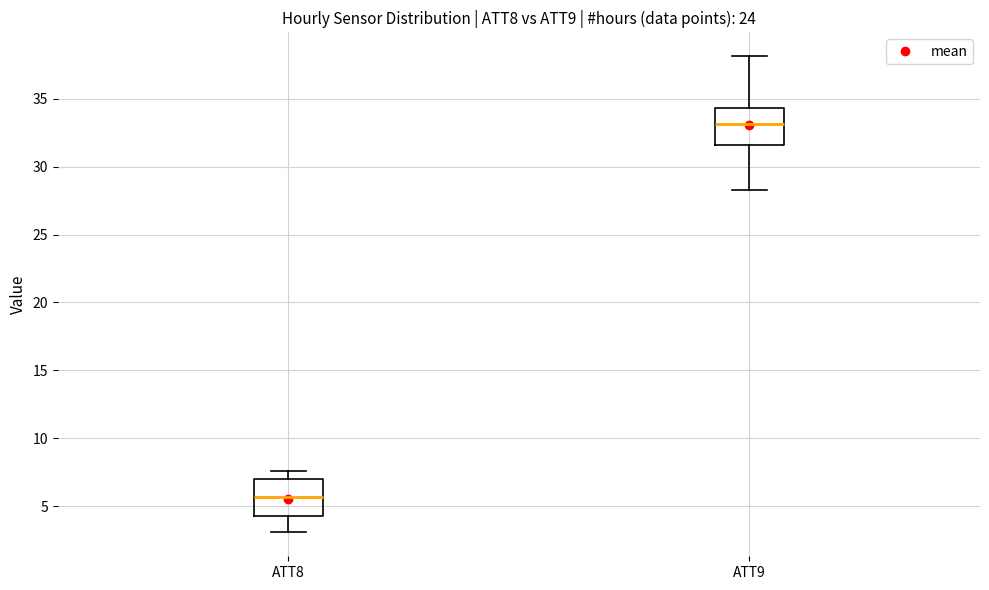

Reading left to right, transcribe this box plot: for each box, give where its median line is, the range the box spans, and where its two whiskers end, as read against the y-axis. The values are not printed on the chart, so give them approximately, as read against the axis.

ATT8: median 5.5, box 4.0 to 7.0, whiskers 3.0 to 7.5
ATT9: median 33.0, box 31.5 to 34.5, whiskers 28.5 to 38.0